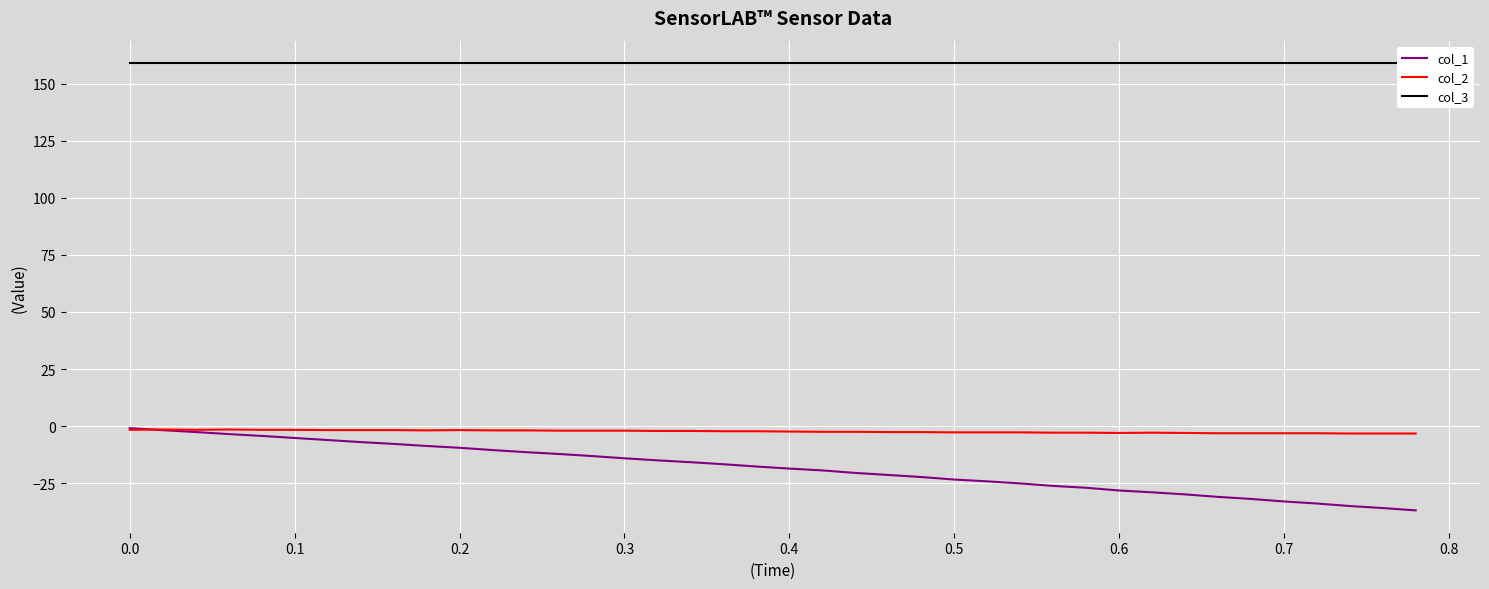

True or false: col_1 has more than 1 points higher than both neighbors.

False